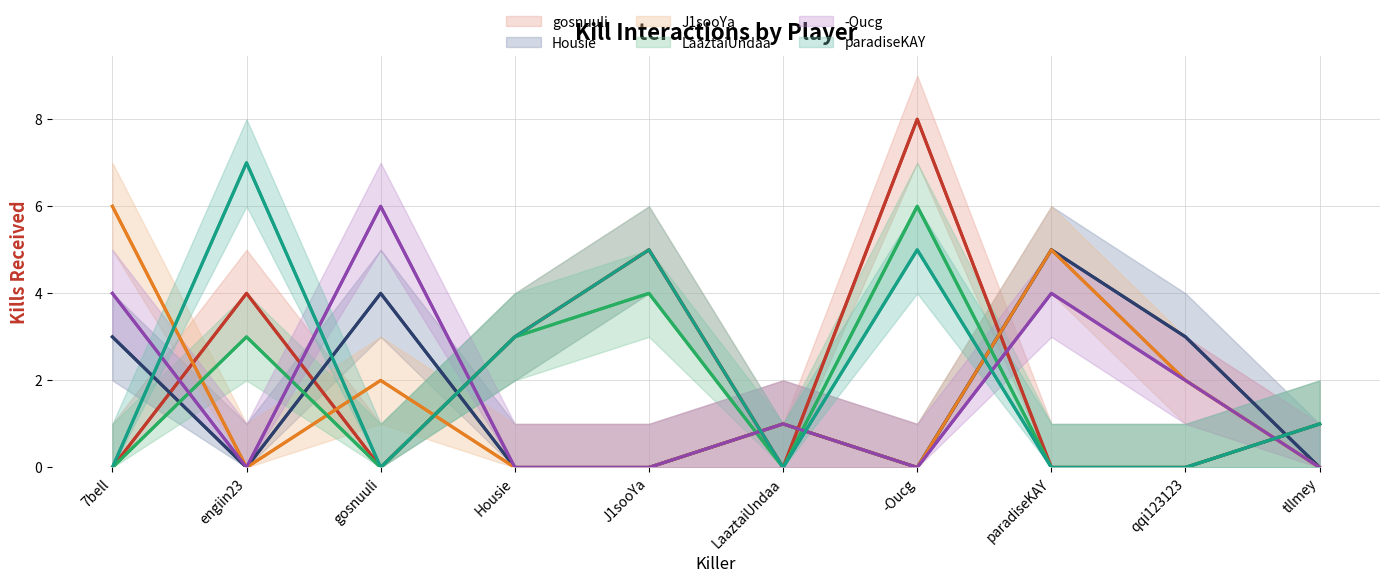

What is the label of the 8th point from the left?

paradiseKAY